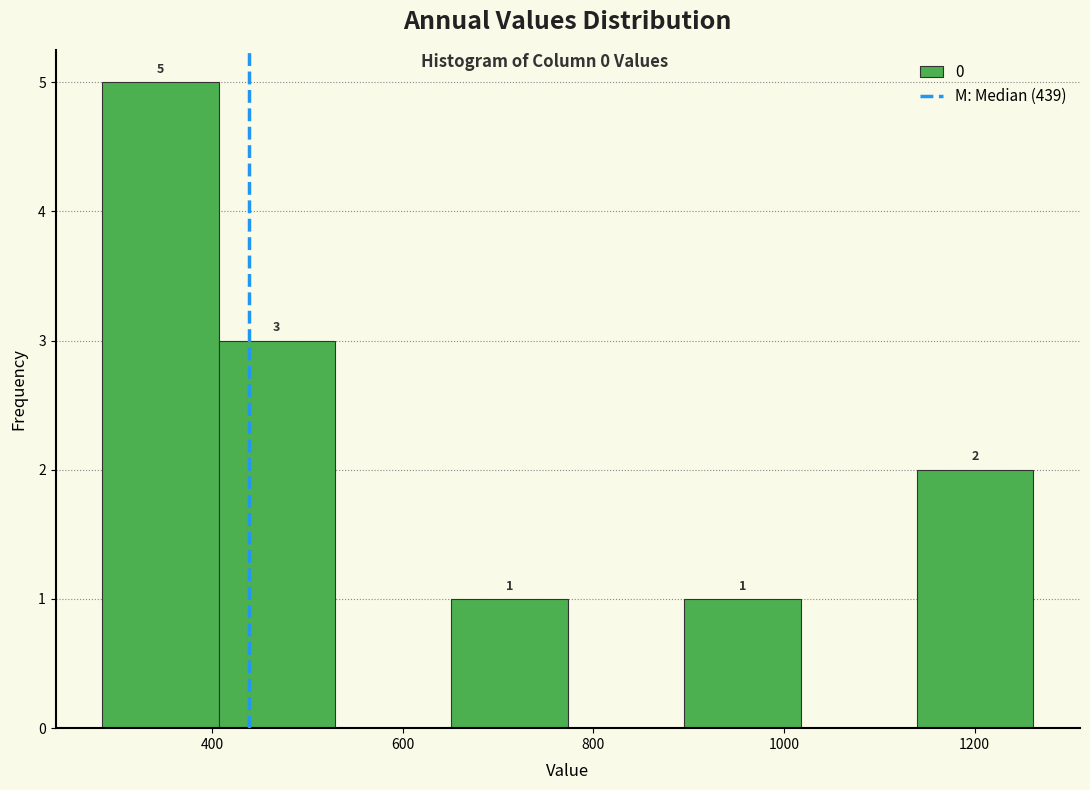

Which range on the x-axis has the tallest bar?

280 to 400